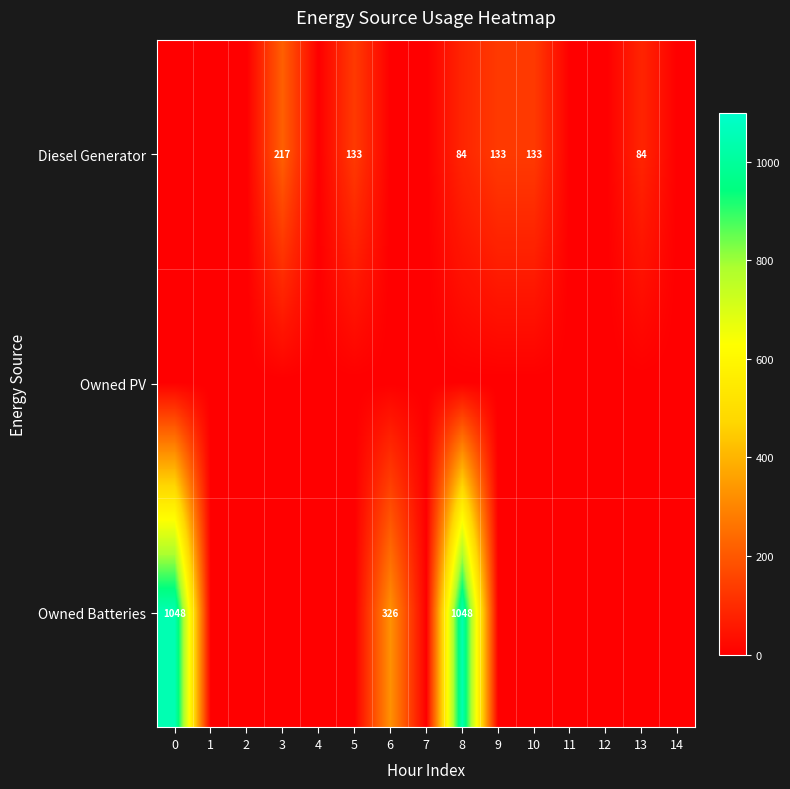

Is the value of Owned Batteries at 5 greater than the value of Diesel Generator at 13?

No